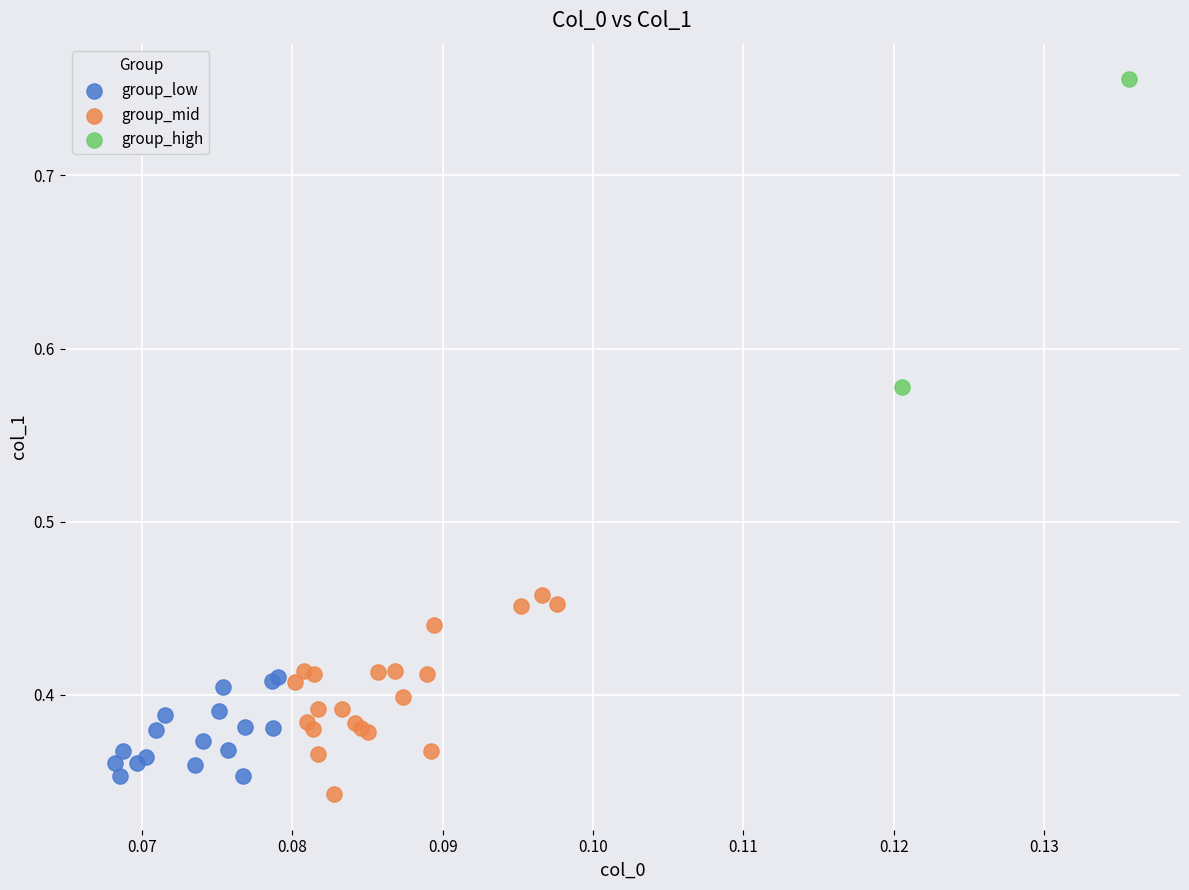

Which series reaches the maximum Y coordinate?

group_high